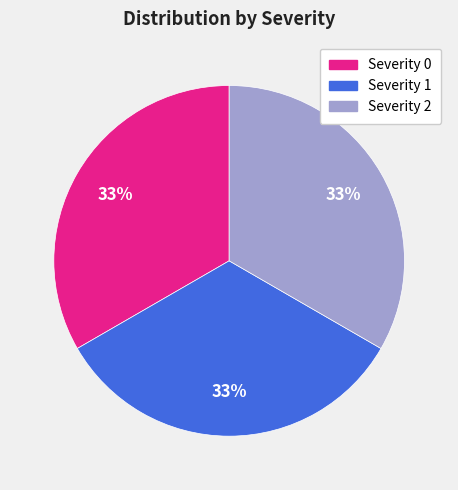

Do Severity 0 and Severity 1 together represent more than half of the pie?

Yes